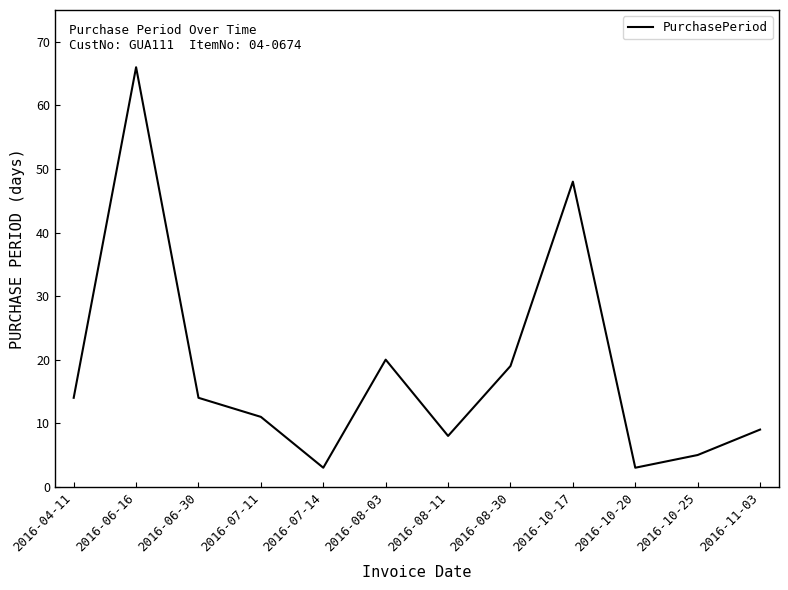

The chart shows a value of 2 at 2016-10-25. True or false?

False